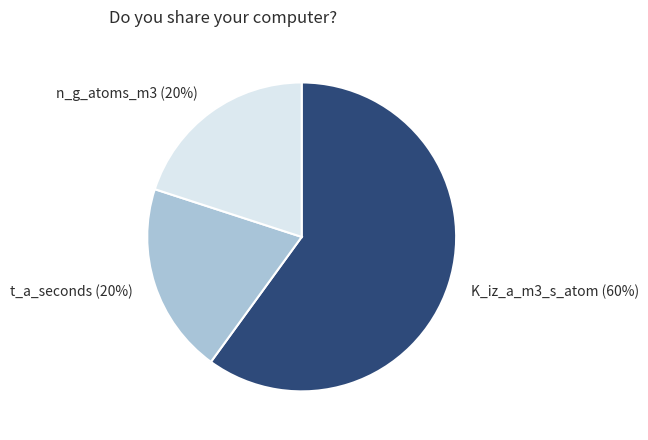

Approximately how many times larger is the value at K_iz_a_m3_s_atom compared to t_a_seconds?

3.0